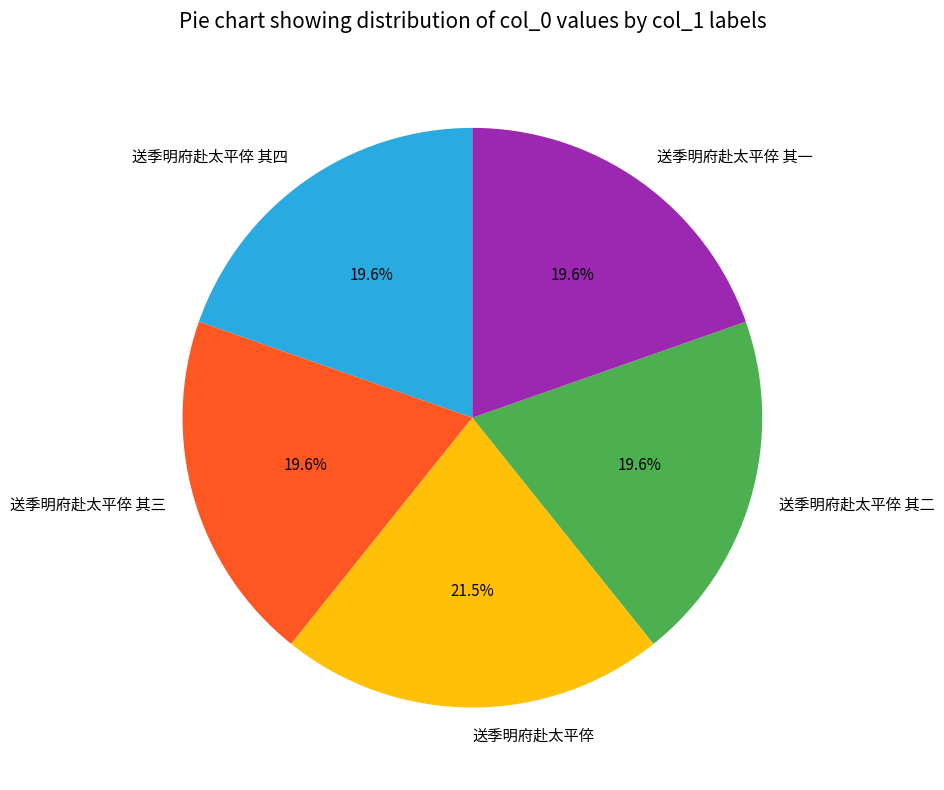

Is it true that 送季明府赴太平倅 其一 is 20% of the pie?

True